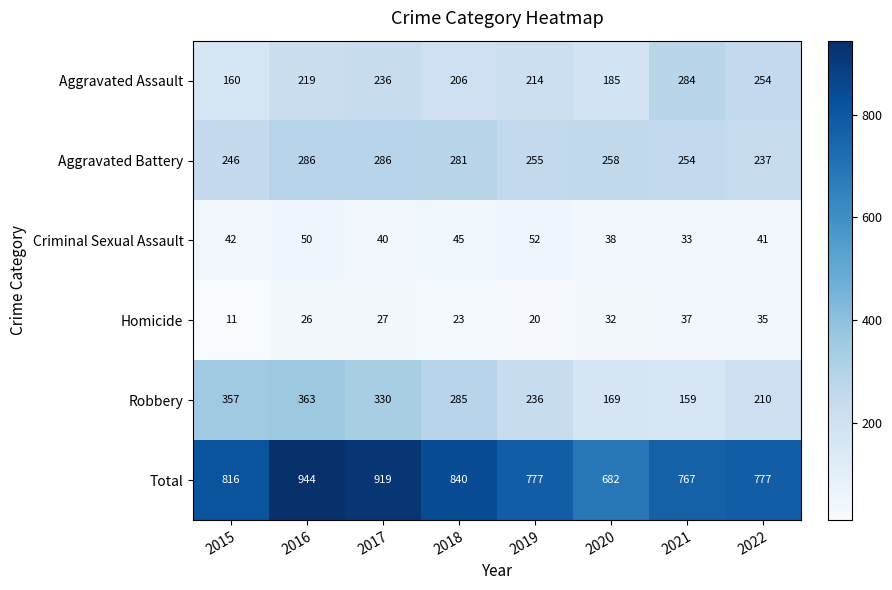

What is the spread (max minus min) of values at 2022?

742